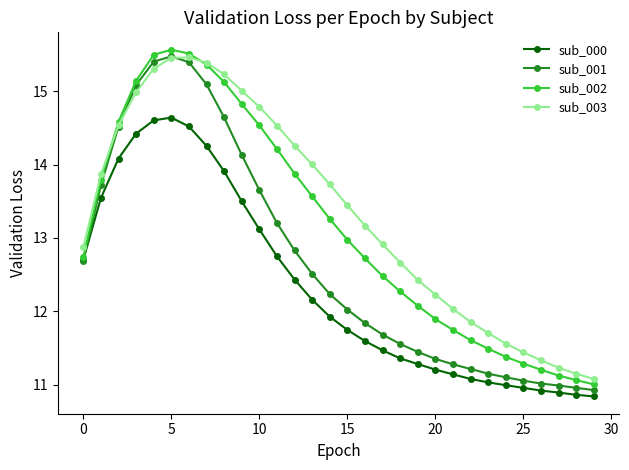

What is the lowest value of the sub_002 series?

11.0